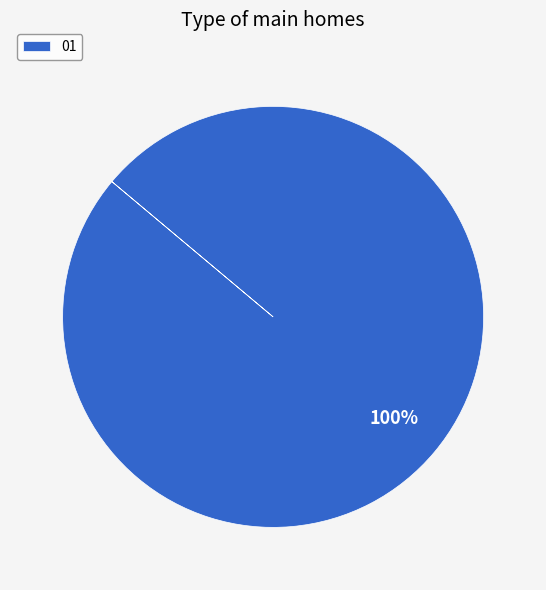

The 01 slice represents 100% of the pie. True or false?

True